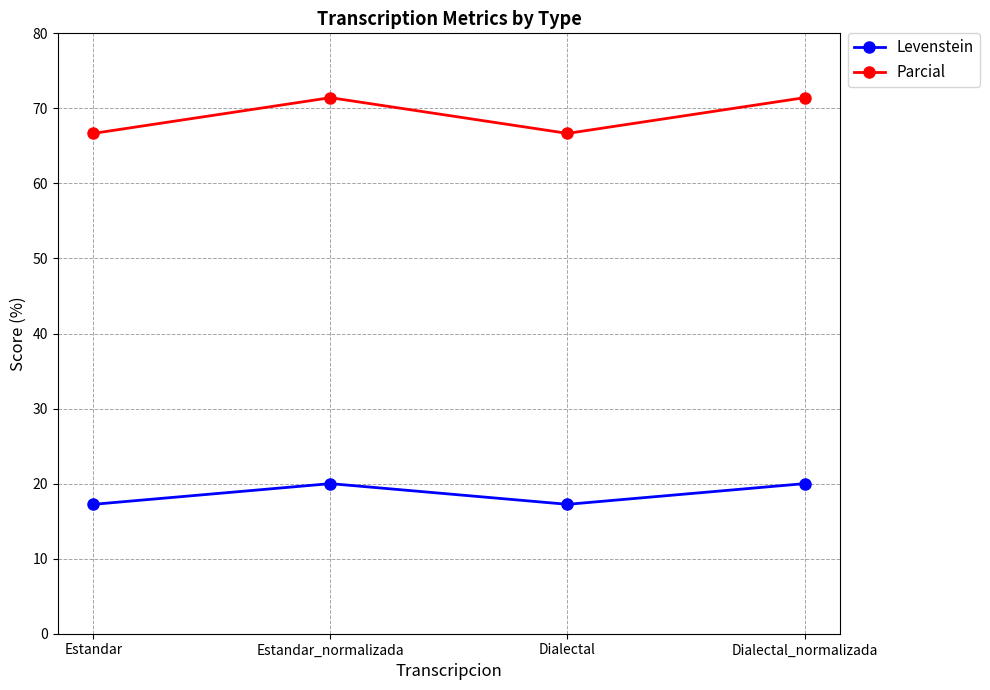

At how many categories does at least one series exceed 46?

4